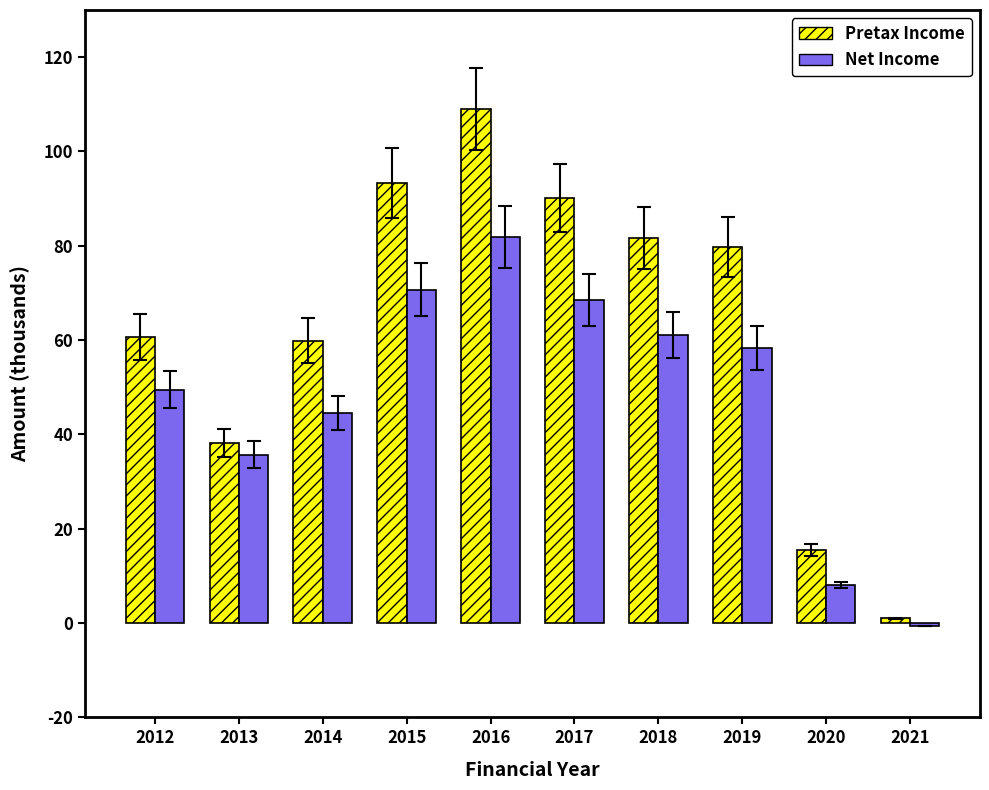

Between 2013 and 2019, which series saw the biggest shift?

Pretax Income